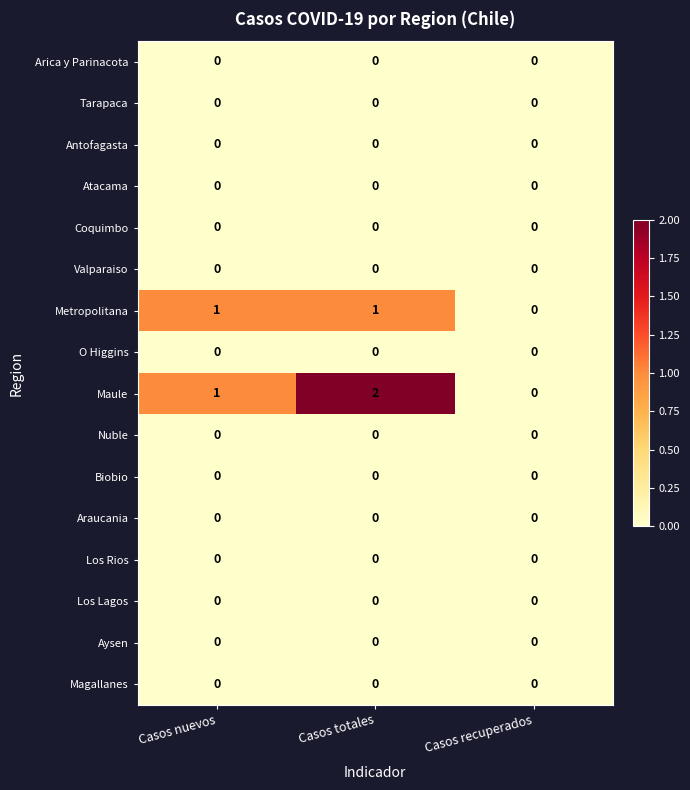

The value of Antofagasta at Casos totales is 0. True or false?

True